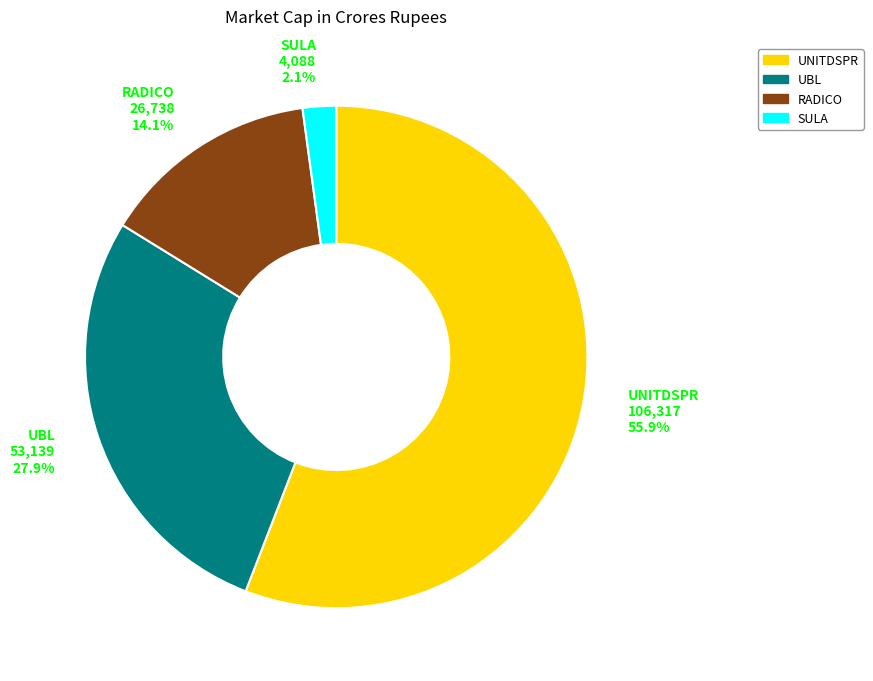

How many segments does this pie chart have?

4